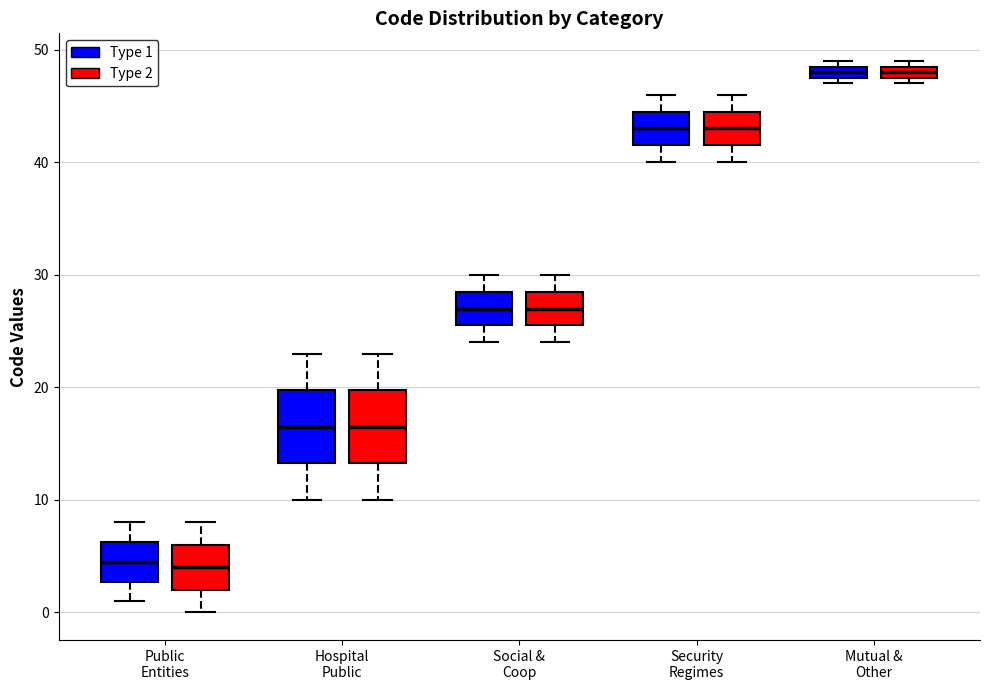

Where is the lower edge of the box for Mutual & Other (Type 2) on the y-axis? The values are not printed on the chart, so give them approximately, as read against the axis.

48